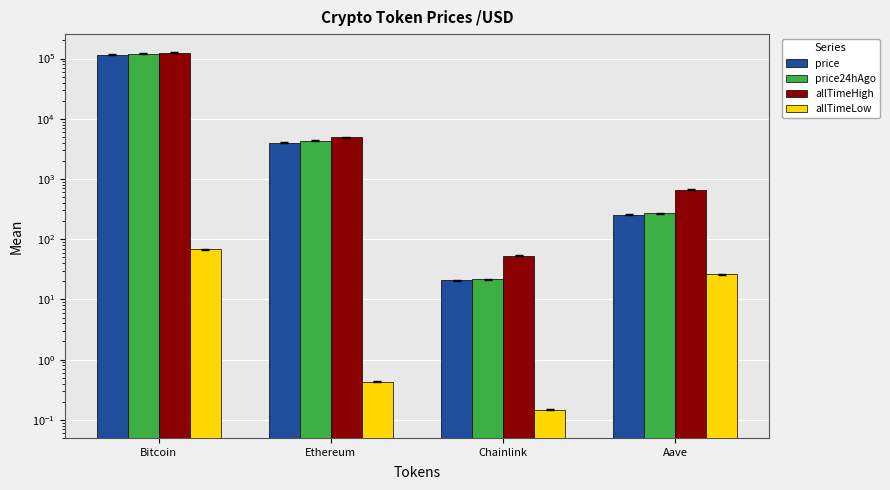

What is the spread (max minus min) of values at Chainlink?

52.6